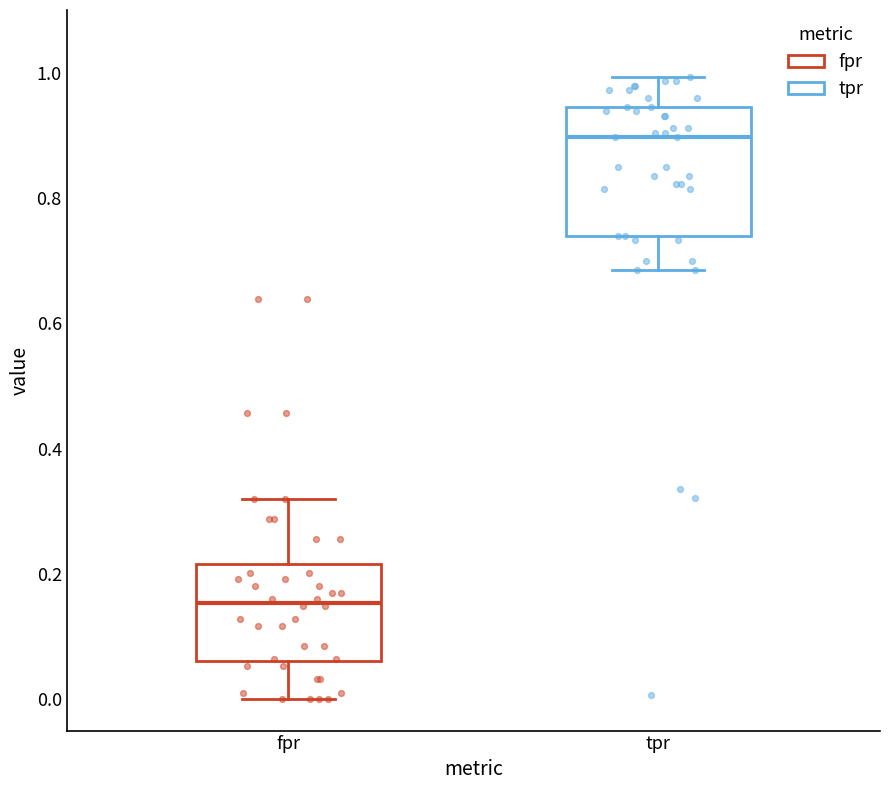

Which box has the lowest median line?

fpr